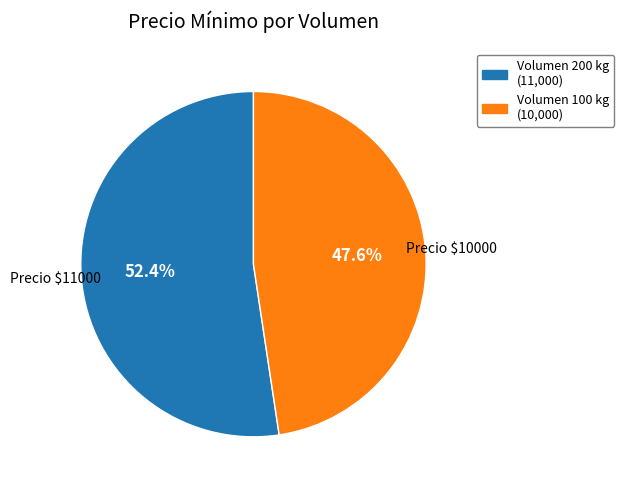

To the nearest percent, what is the average slice percentage?

50%